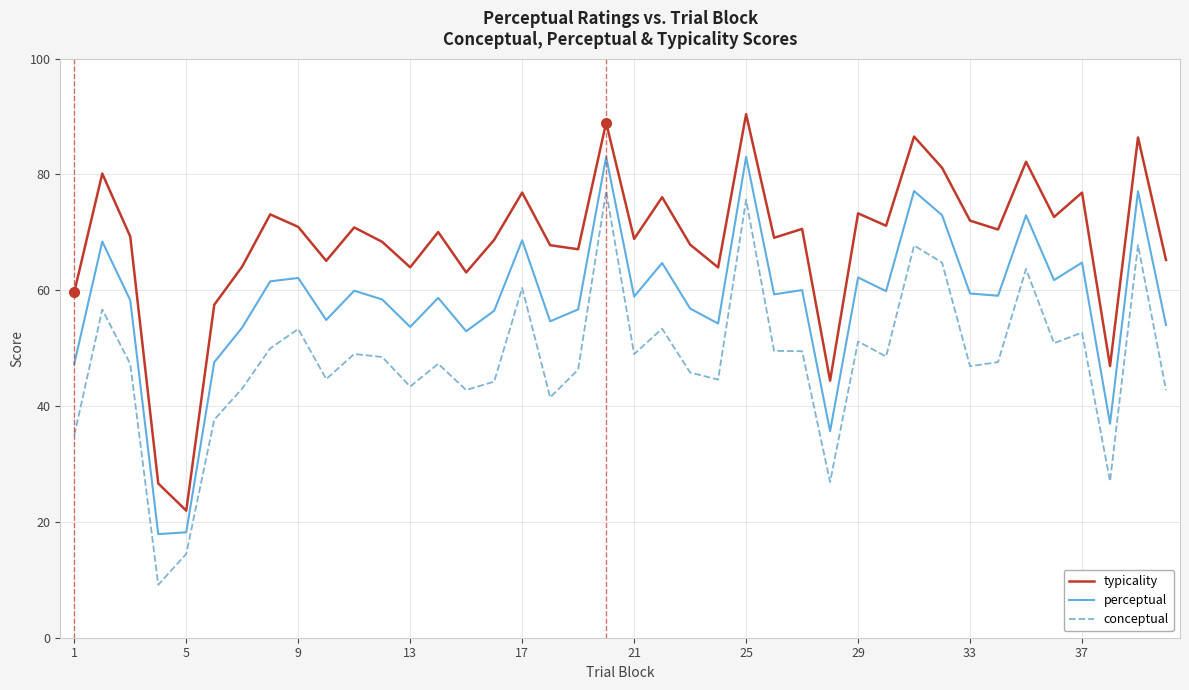

True or false: perceptual and conceptual intersect in this chart.

False